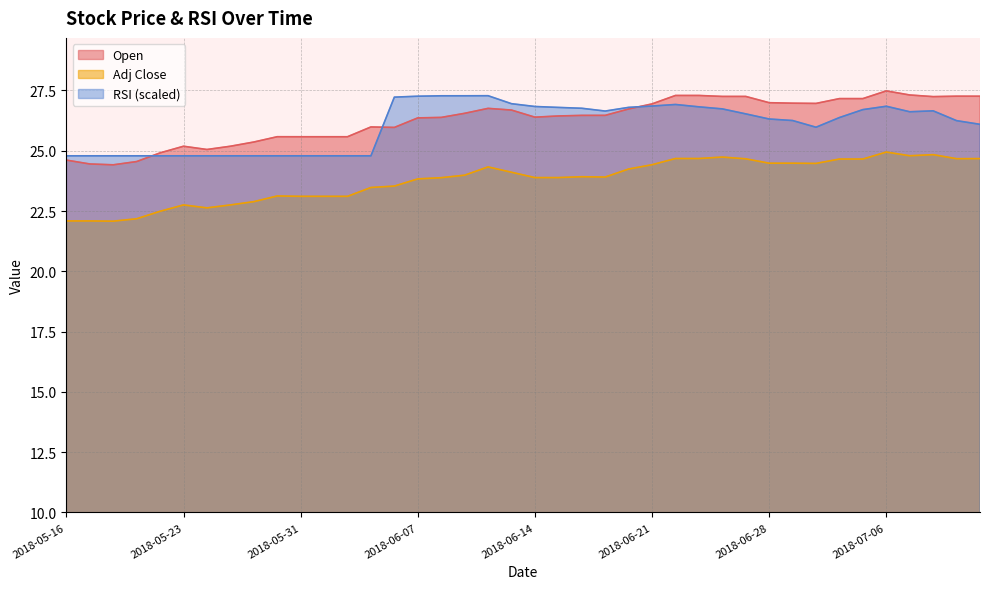

Is the value of Adj Close at 2018-05-30 greater than the value of Open at 2018-06-26?

No